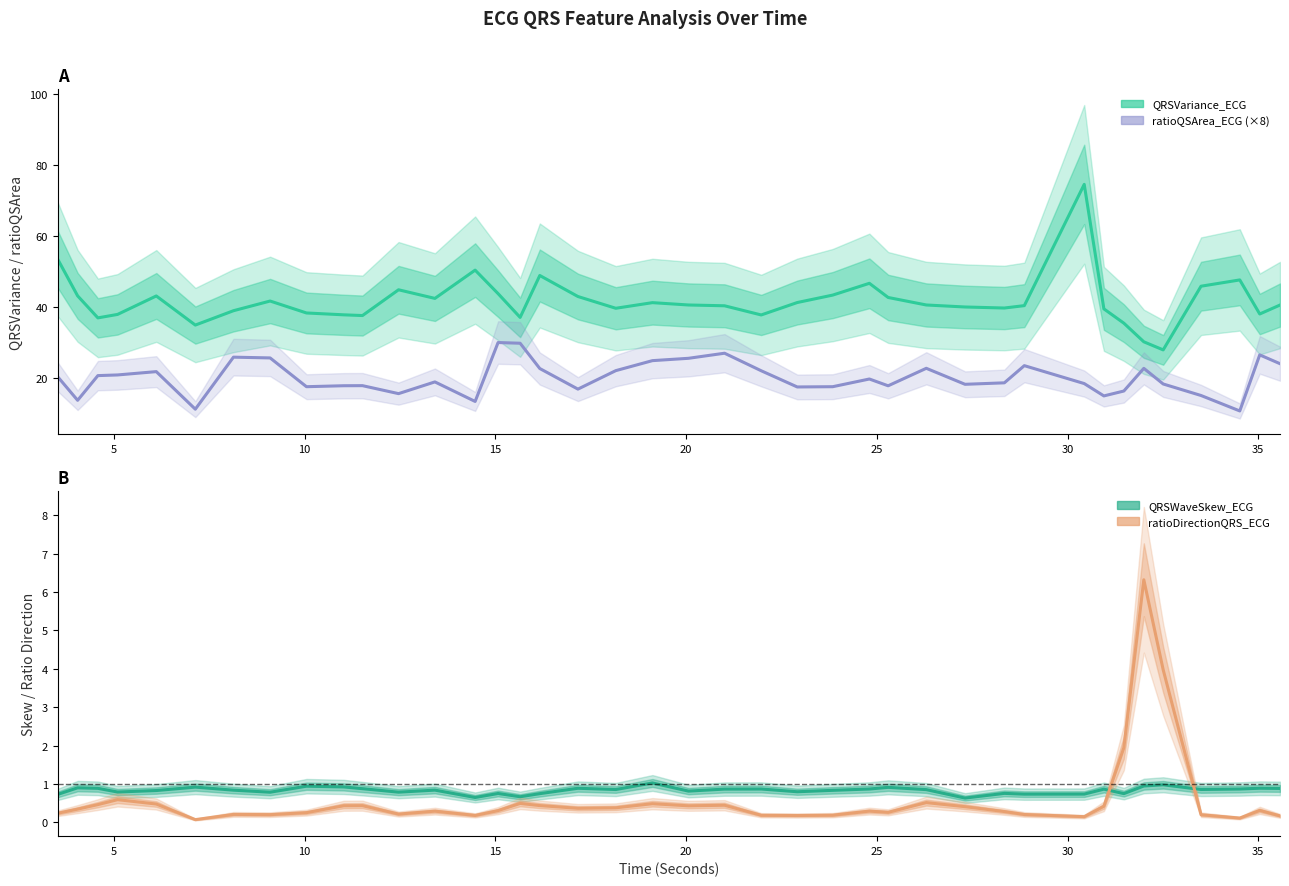

Reading left to right, list all the values displayed in this chart.

QRSVariance_ECG: 53.4	43.1	36.9	37.9	43.1	34.9	38.9	41.6	38.3	37.8	37.6	44.8	42.4	50.3	43.7	37.0	48.8	42.9	39.6	41.2	40.5	40.3	37.7	41.2	43.3	46.6	42.6	40.5	40.0	39.7	40.3	74.5	39.4	35.4	30.2	27.9	45.8	47.6	38.0	40.5
ratioQSArea_ECG (×8): 20.3	13.7	20.6	20.8	21.8	11.2	25.8	25.6	17.5	17.8	17.8	15.6	18.9	13.4	30.0	29.8	22.6	16.8	22.0	24.9	25.5	26.9	22.0	17.4	17.5	19.7	17.8	22.7	18.2	18.6	23.4	18.4	14.9	16.3	22.7	18.3	15.0	10.7	26.5	24.0
QRSWaveSkew_ECG: 0.7	0.9	0.9	0.8	0.8	0.9	0.8	0.8	0.9	0.9	0.9	0.8	0.8	0.7	0.8	0.7	0.8	0.9	0.9	1.0	0.8	0.9	0.9	0.8	0.8	0.9	0.9	0.9	0.6	0.8	0.7	0.7	0.9	0.8	1.0	1.0	0.9	0.9	0.9	0.9
ratioDirectionQRS_ECG: 0.2	0.3	0.5	0.6	0.5	0.1	0.2	0.2	0.3	0.4	0.4	0.2	0.3	0.2	0.3	0.5	0.4	0.4	0.4	0.5	0.4	0.4	0.2	0.2	0.2	0.3	0.3	0.5	0.4	0.3	0.2	0.2	0.4	1.9	6.3	4.0	0.2	0.1	0.3	0.2